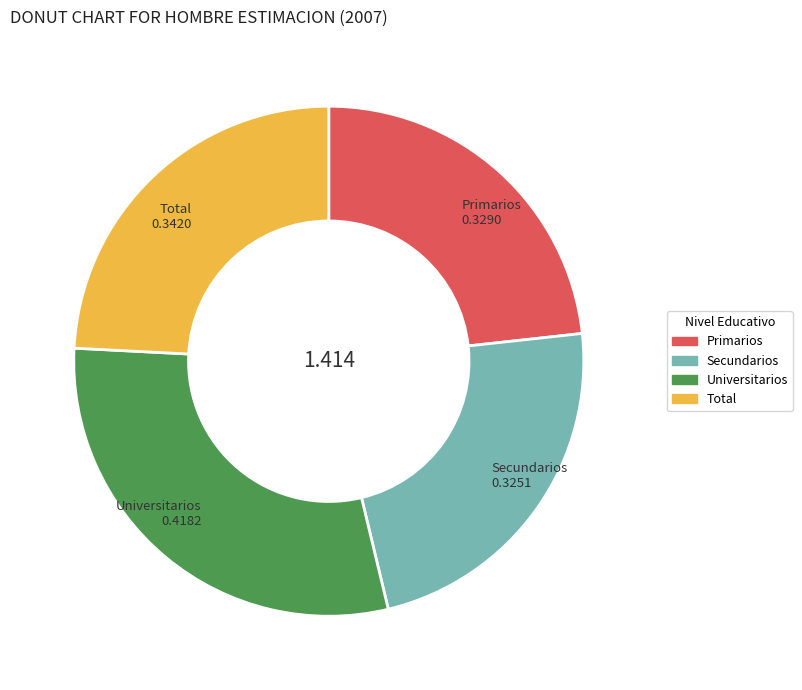

What is the largest slice in the pie chart?

Universitarios